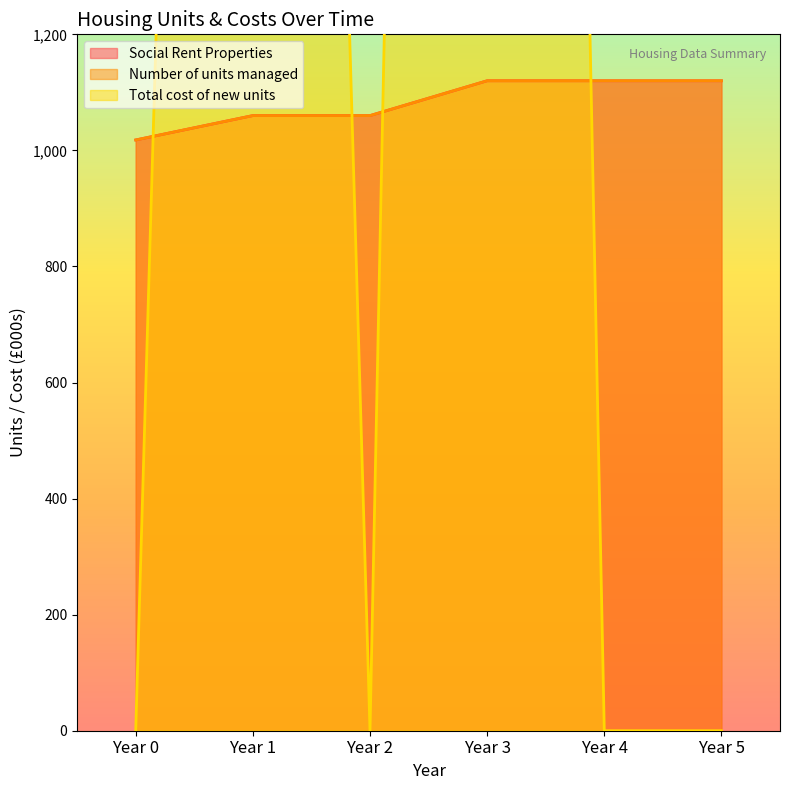

Reading left to right, list all the values displayed in this chart.

Social Rent Properties: 1018	1060	1060	1120	1120	1120
Number of units managed: 1018	1060	1060	1120	1120	1120
Total cost of new units: 0	6892	0	9830	0	0